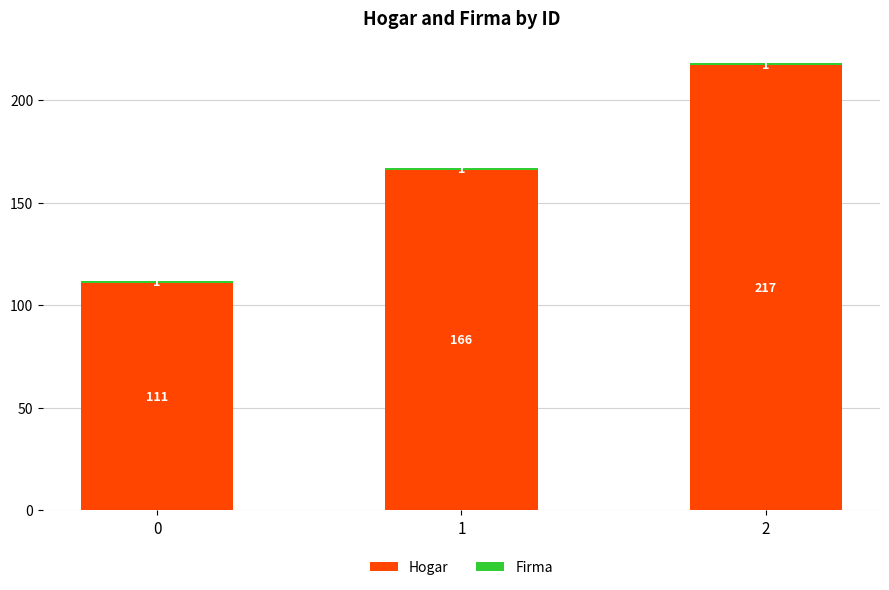

What is the sum of the Hogar values at 2 and 1?

383